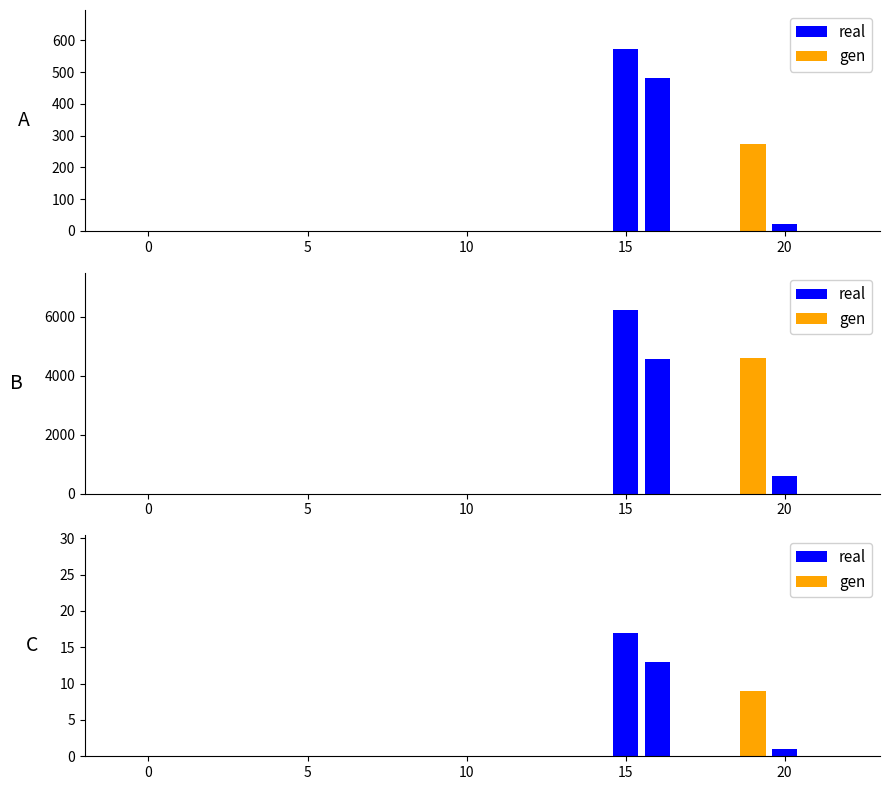

What is the difference between the second highest and minimum values?

12